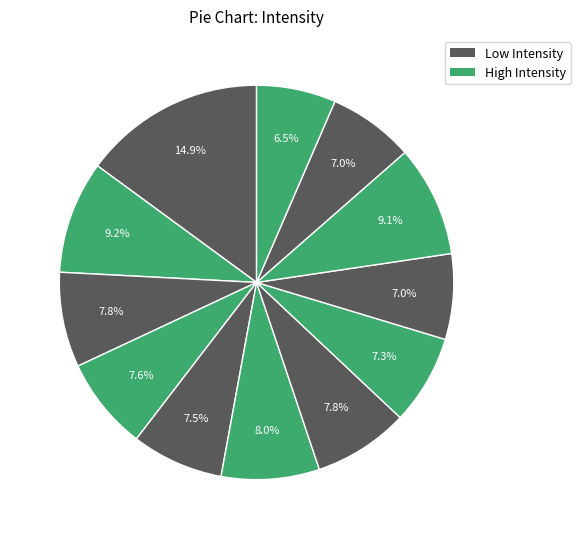

Does any single category account for the majority?

No